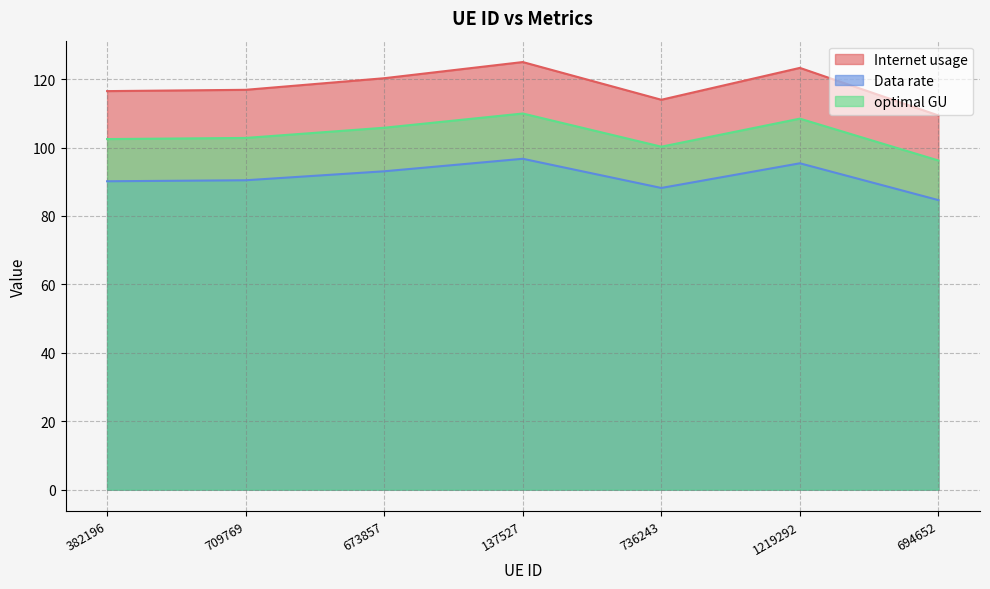

Reading left to right, extract all data points from this chart.

Internet usage: 116.5	116.9	120.3	125.0	114.0	123.3	109.4
Data rate: 90.1	90.4	93.1	96.7	88.2	95.4	84.6
optimal GU: 102.5	102.8	105.8	109.9	100.3	108.4	96.2